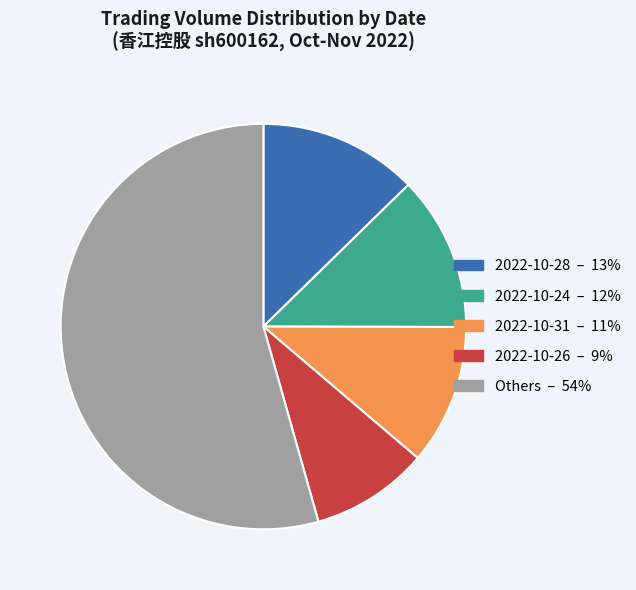

Does any single category account for the majority?

Yes